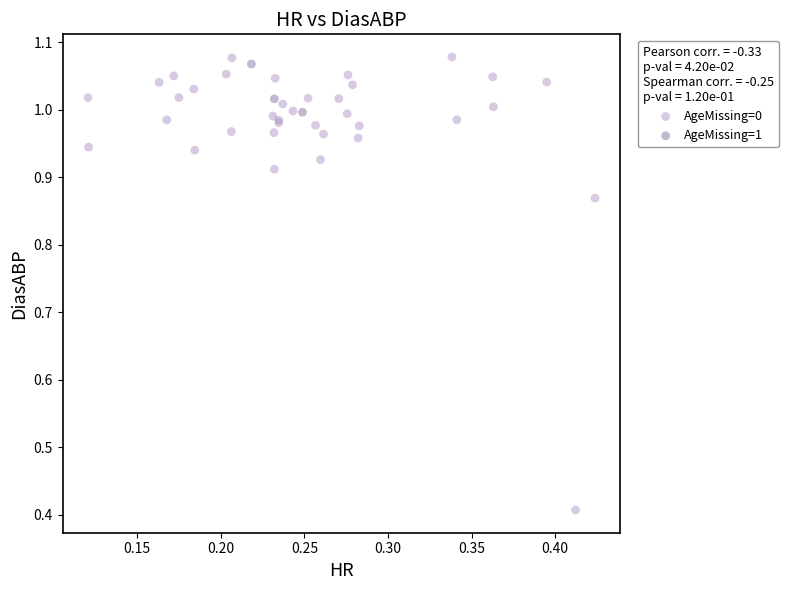

Which series contains the lowest Y value?

AgeMissing=0